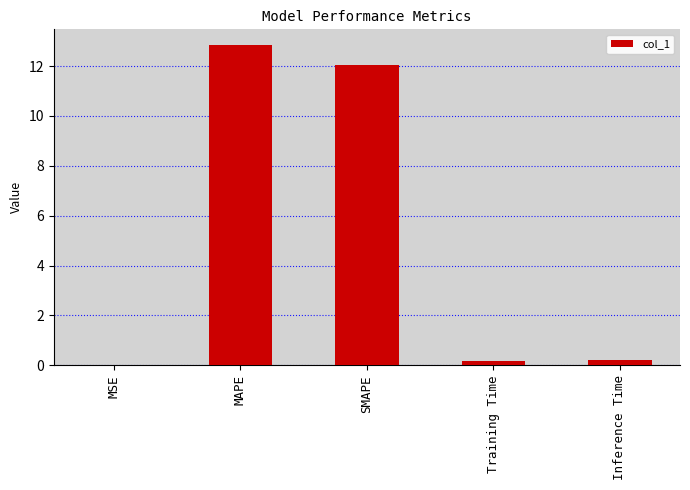

What is the sum of all values?

25.3